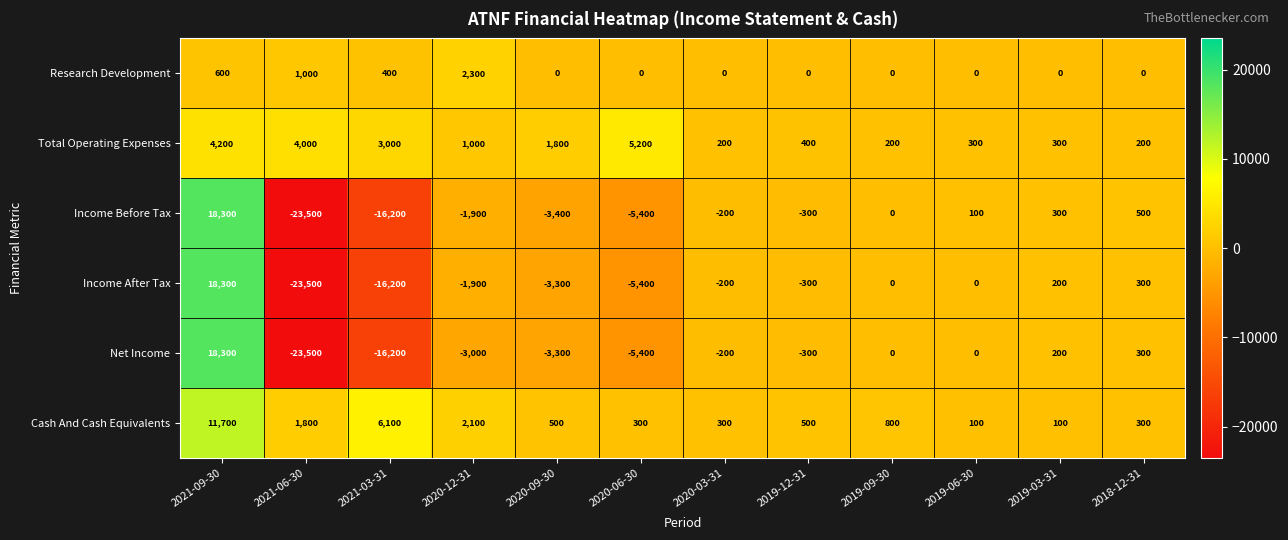

Rank the categories by Income Before Tax value from lowest to highest.

2021-06-30, 2021-03-31, 2020-06-30, 2020-09-30, 2020-12-31, 2019-12-31, 2020-03-31, 2019-09-30, 2019-06-30, 2019-03-31, 2018-12-31, 2021-09-30